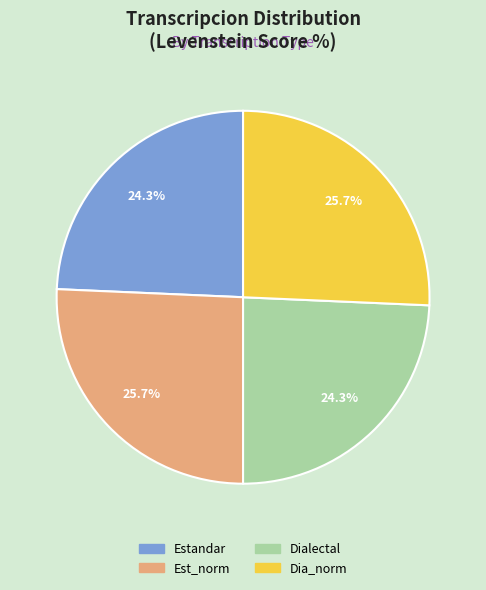

Does any single category account for the majority?

No